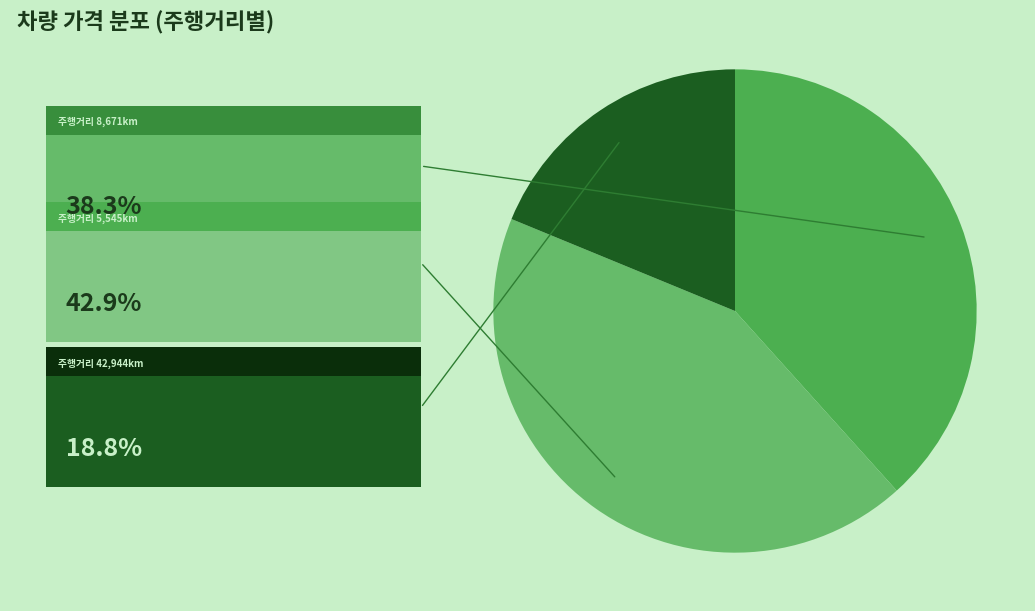

Which slice is the smallest?

42,944km